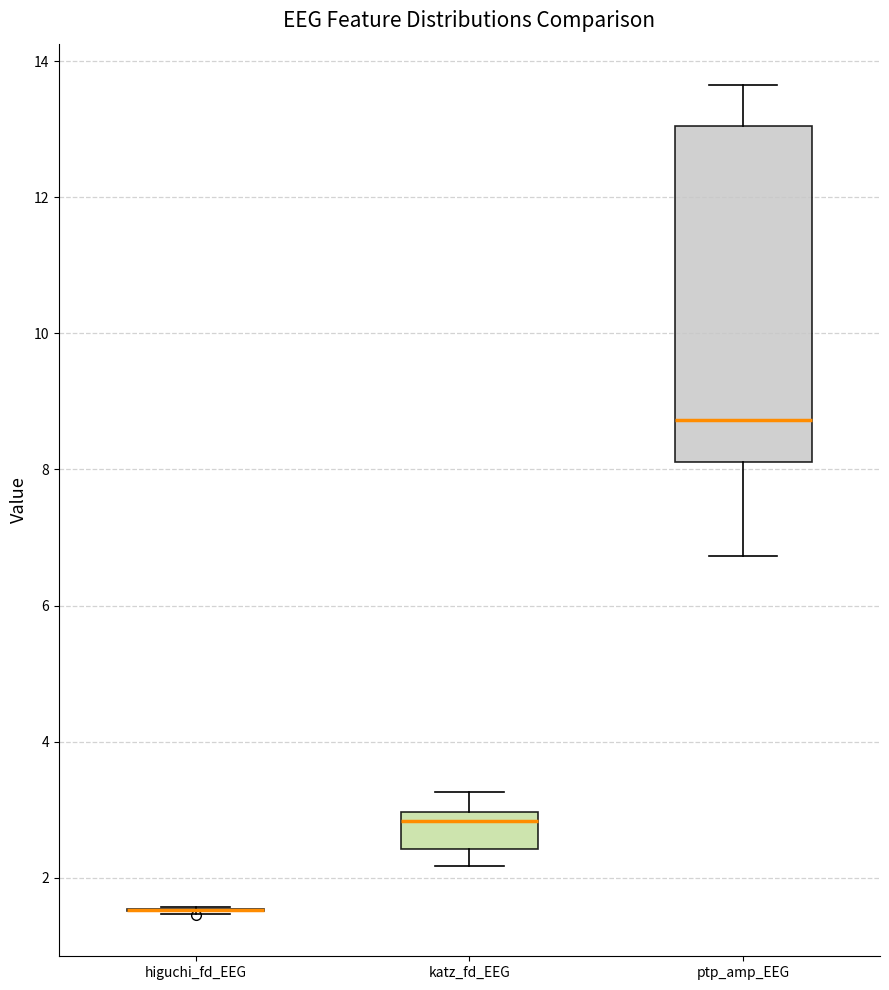

Reading left to right, read every box against the y-axis: the position of its median line, the range the box covers, and the ends of its whiskers. The values are not printed on the chart, so give them approximately, as read against the axis.

higuchi_fd_EEG: box collapsed to a line at 1.6, whiskers 1.4 to 1.6
katz_fd_EEG: median 2.8, box 2.4 to 3.0, whiskers 2.2 to 3.2
ptp_amp_EEG: median 8.8, box 8.2 to 13.0, whiskers 6.8 to 13.6